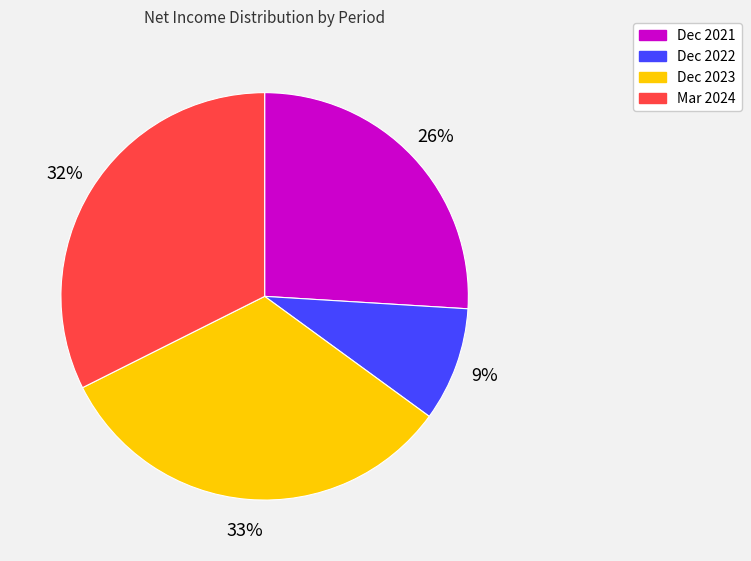

Which category has the smallest portion of the pie?

Dec 2022